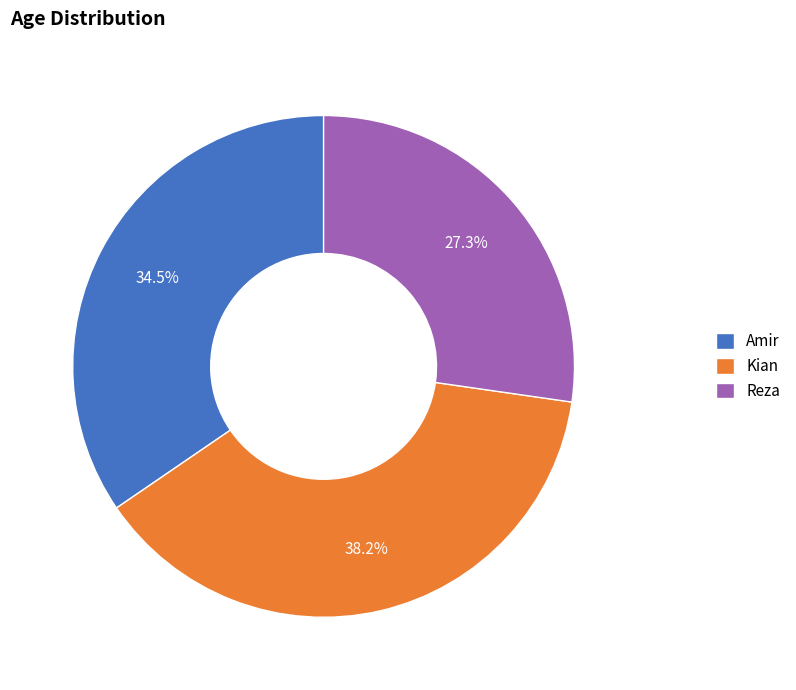

What is the ratio of the value at Reza to the value at Amir?

0.8